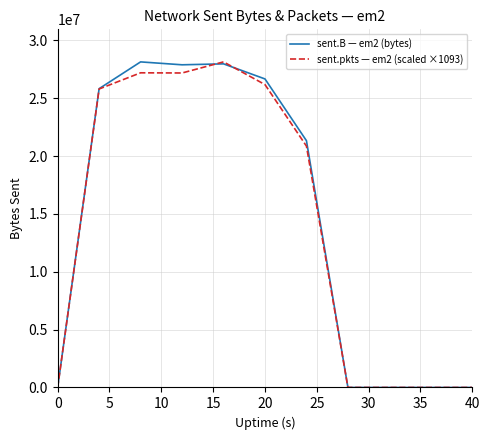

List the series in order of their peak value, lowest first.

sent.B — em2 (bytes), sent.pkts — em2 (scaled ×1093)